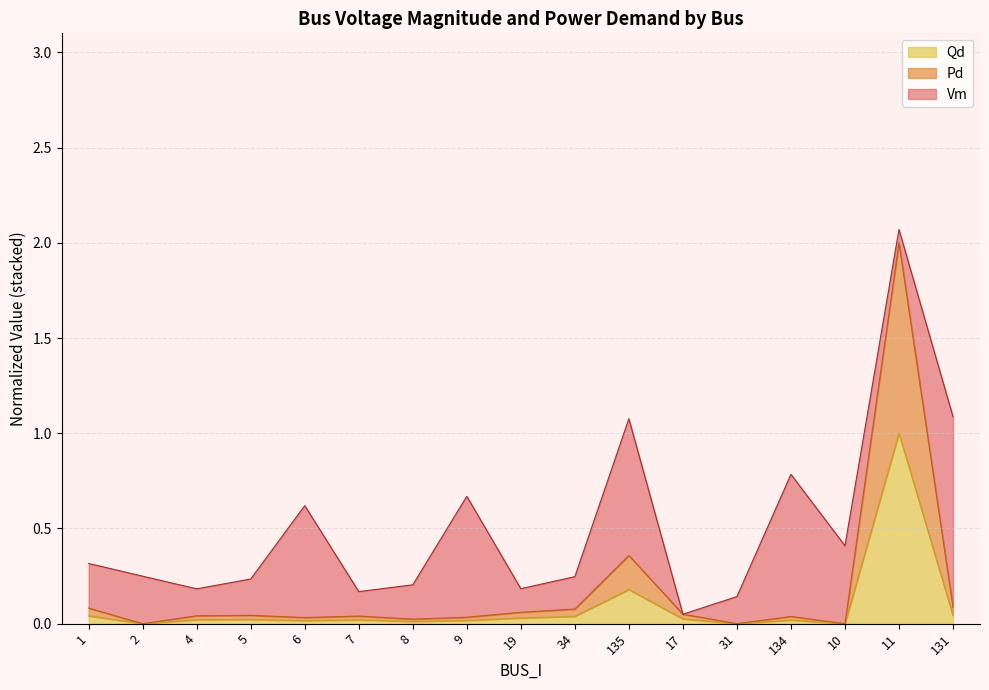

The value of Qd at 11 is 3.0. True or false?

False